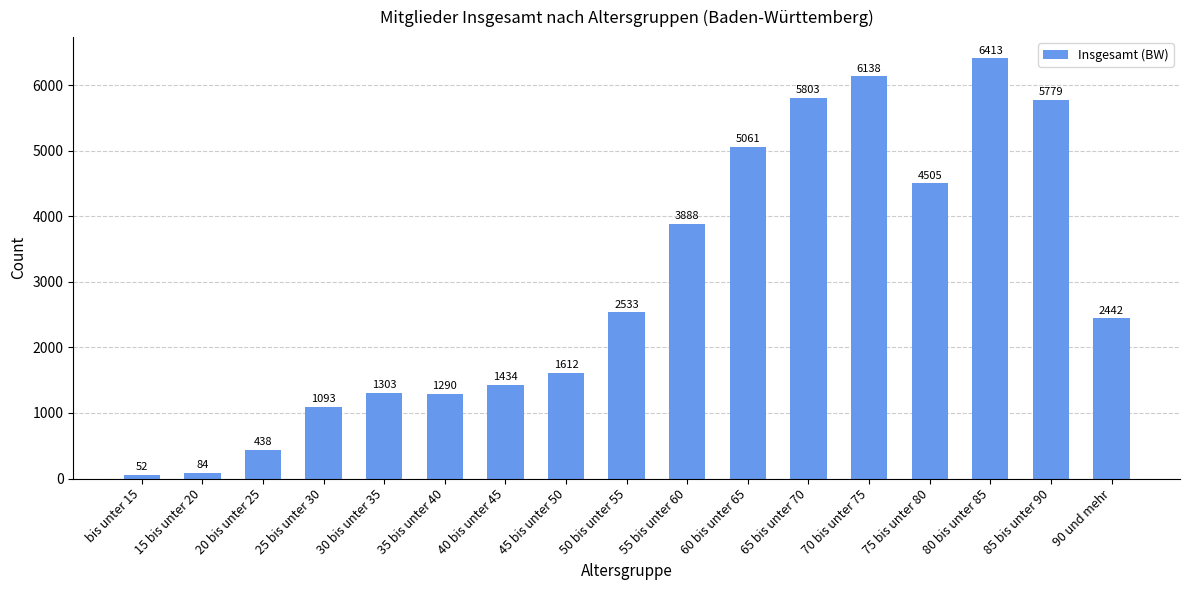

How many distinct data groups are displayed?

1